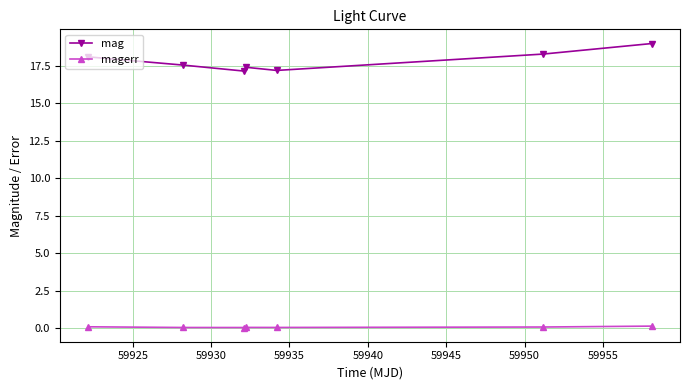

At how many categories does at least one series exceed 11?

7